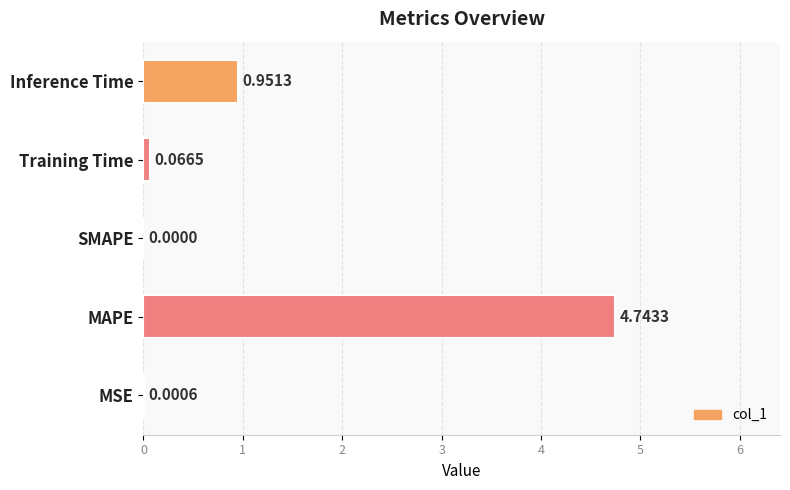

Between SMAPE and Training Time, which is larger?

Training Time